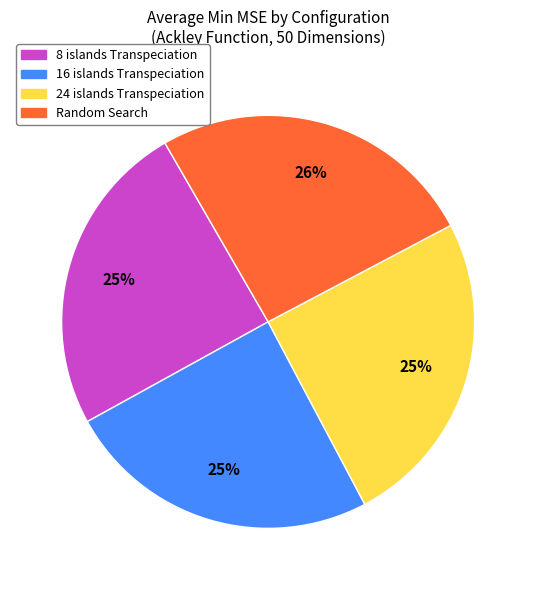

Is 24 islands Transpeciation the majority of the pie?

No